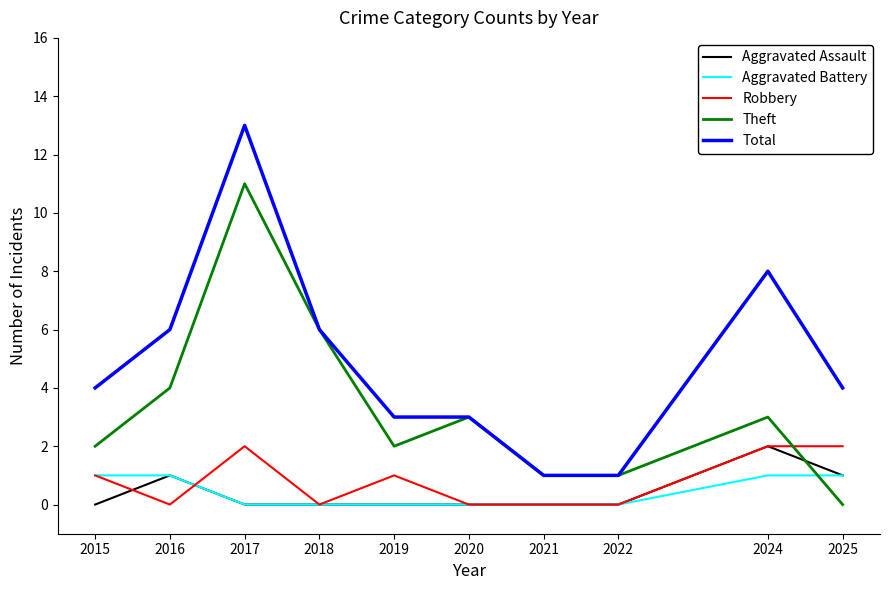

True or false: Aggravated Assault and Total cross at least once.

False